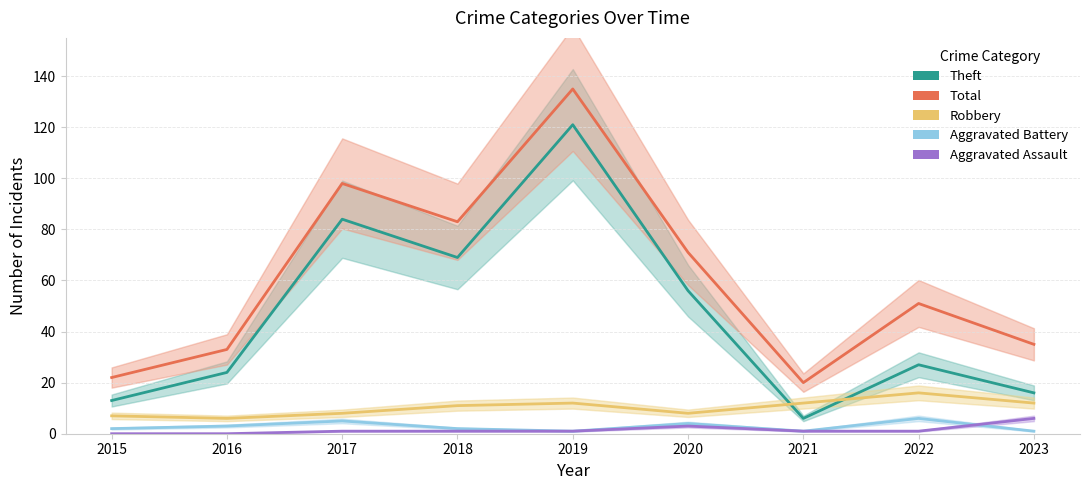

At which category does Theft reach its first local valley?

2018